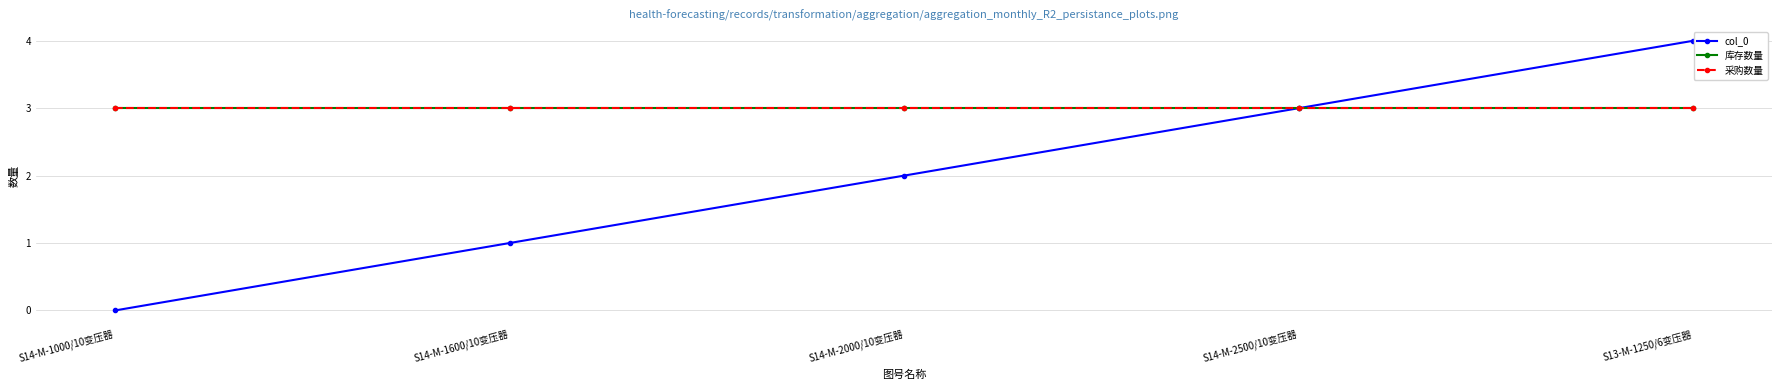

The 采购数量 series shows 3 at S14-M-2500/10变压器. True or false?

True